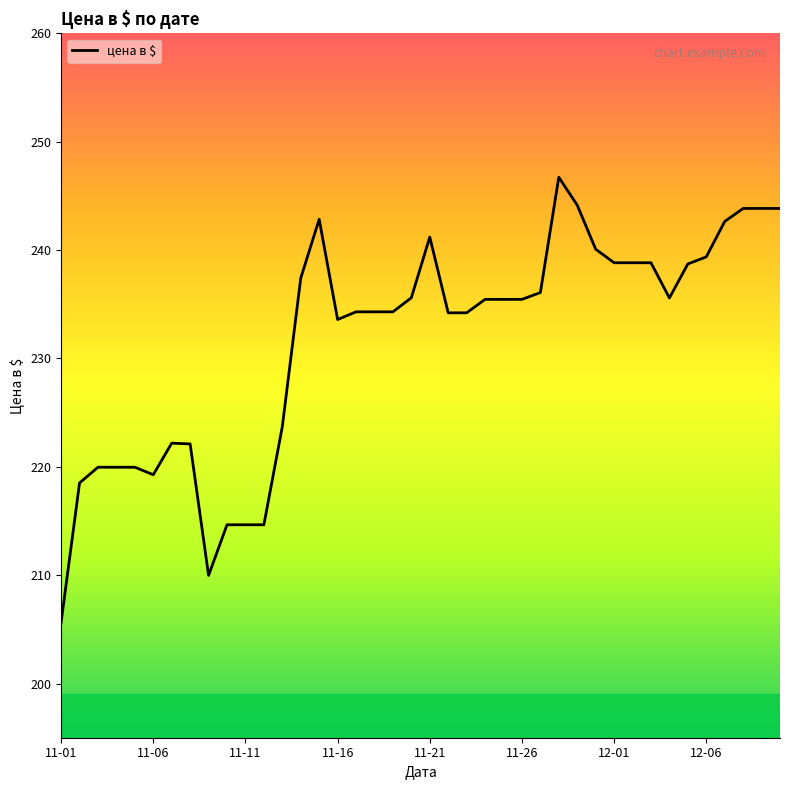

What is the greatest value displayed?

246.7